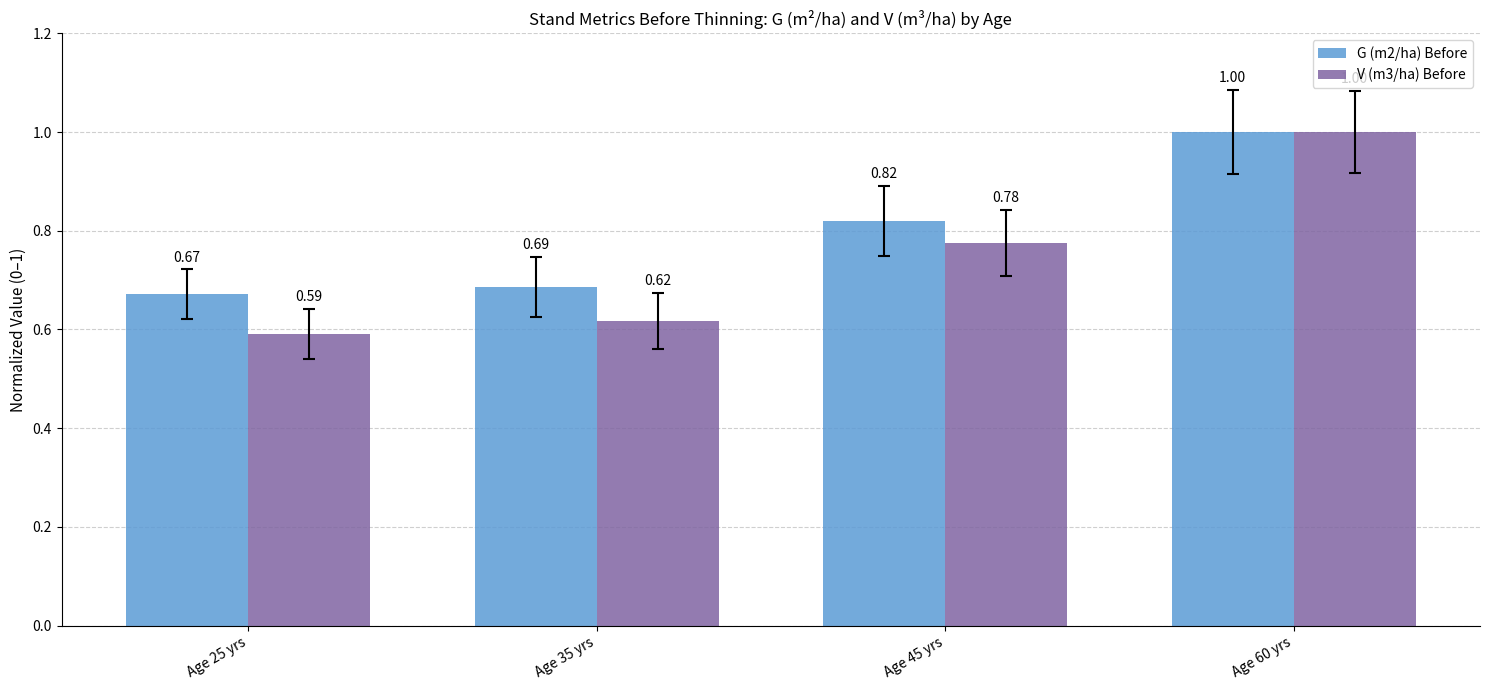

Between Age 25 yrs and Age 60 yrs, which series saw the biggest shift?

V (m3/ha) Before